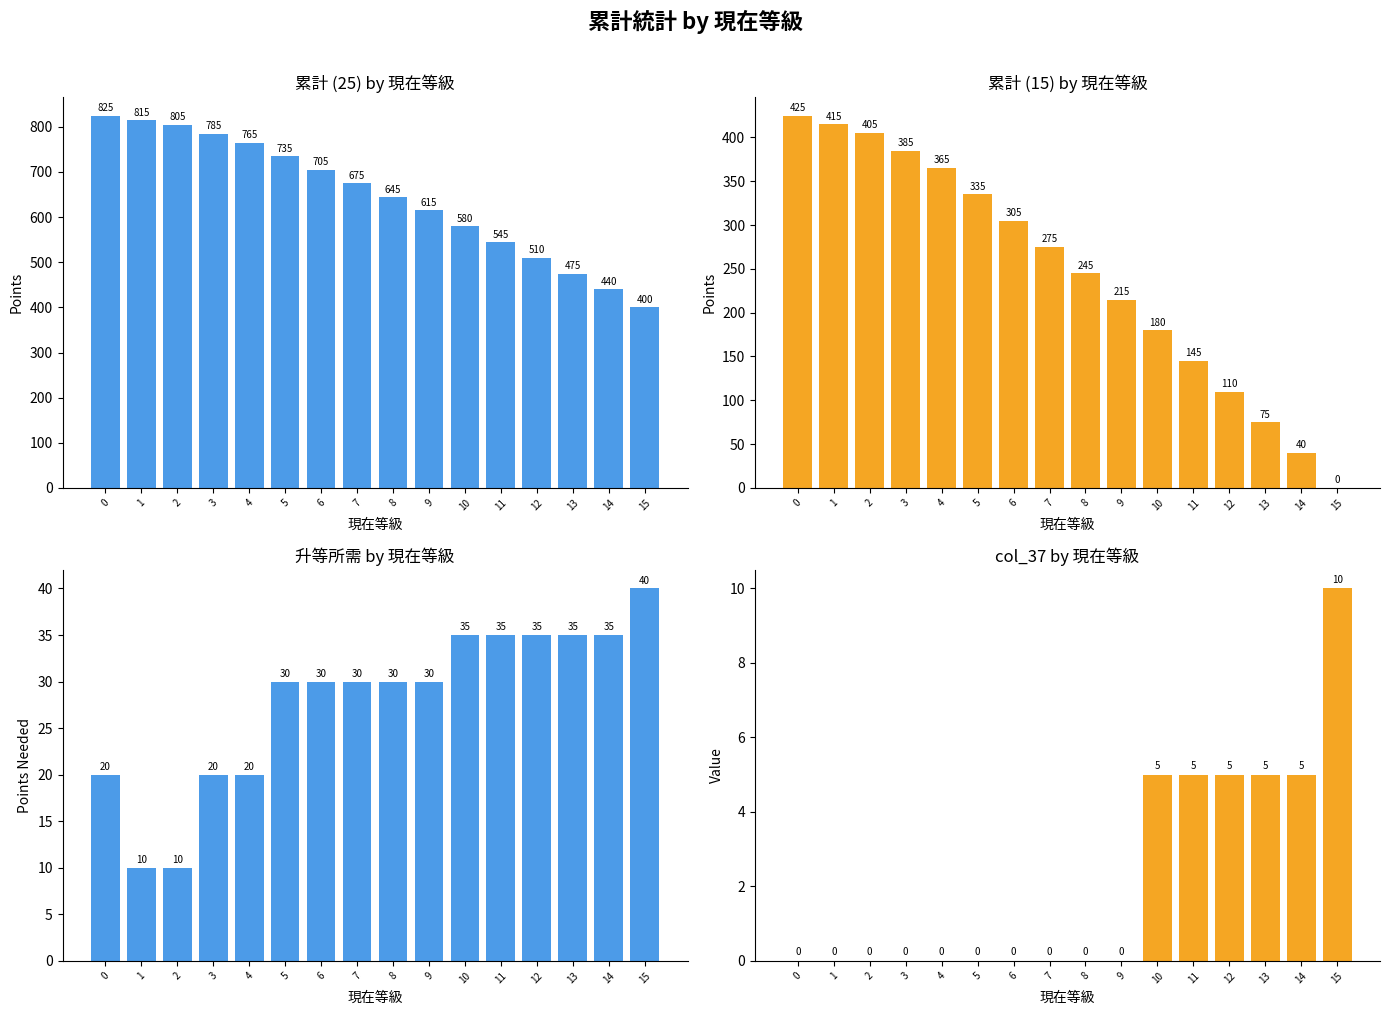

What are all the series names shown in the legend?

累計 (25), 累計 (15), 升等所需, col_37